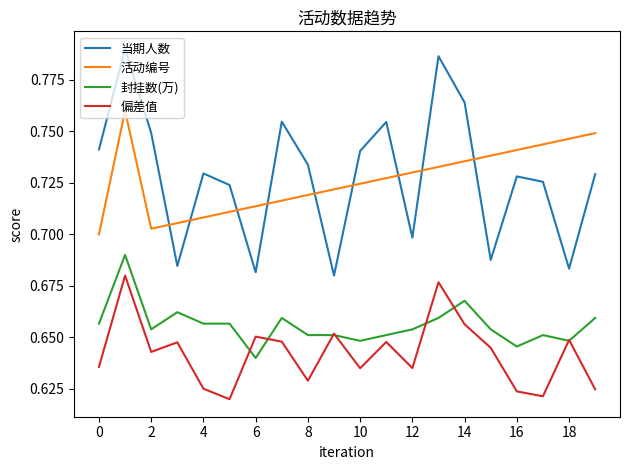

True or false: 封挂数(万) and 活动编号 cross at least once.

False